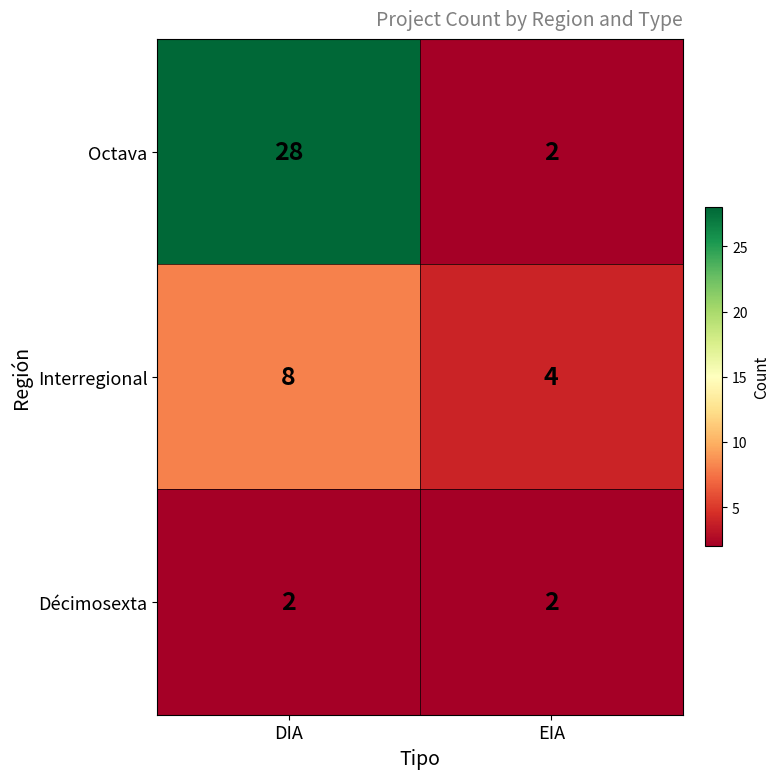

What is the maximum value shown in the chart?

28